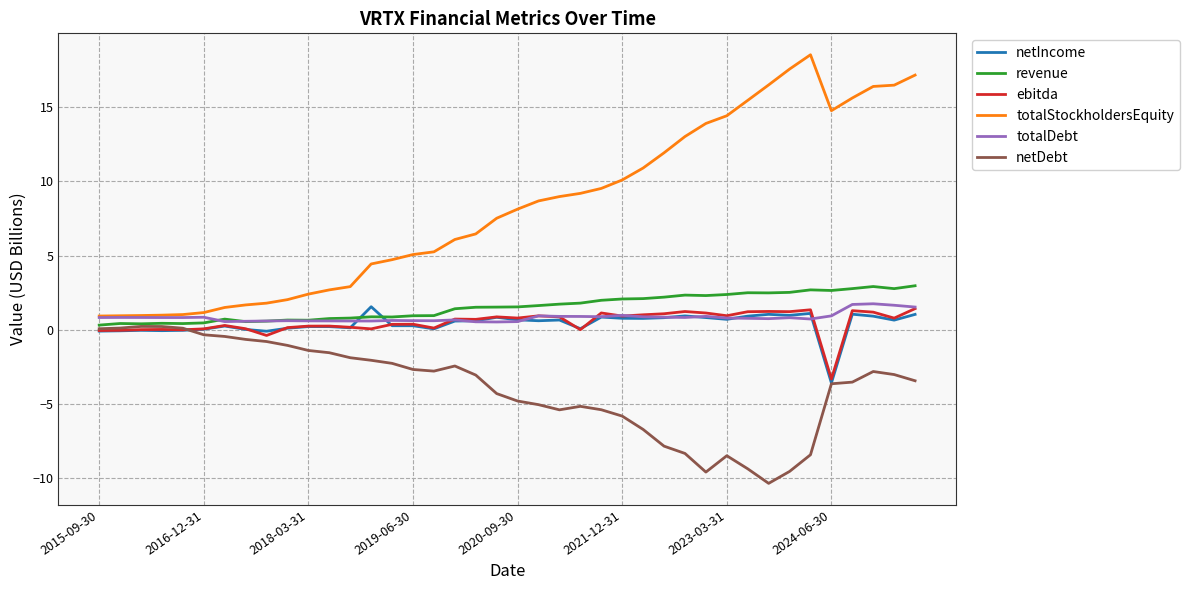

What is the average value of the revenue series?

1.5